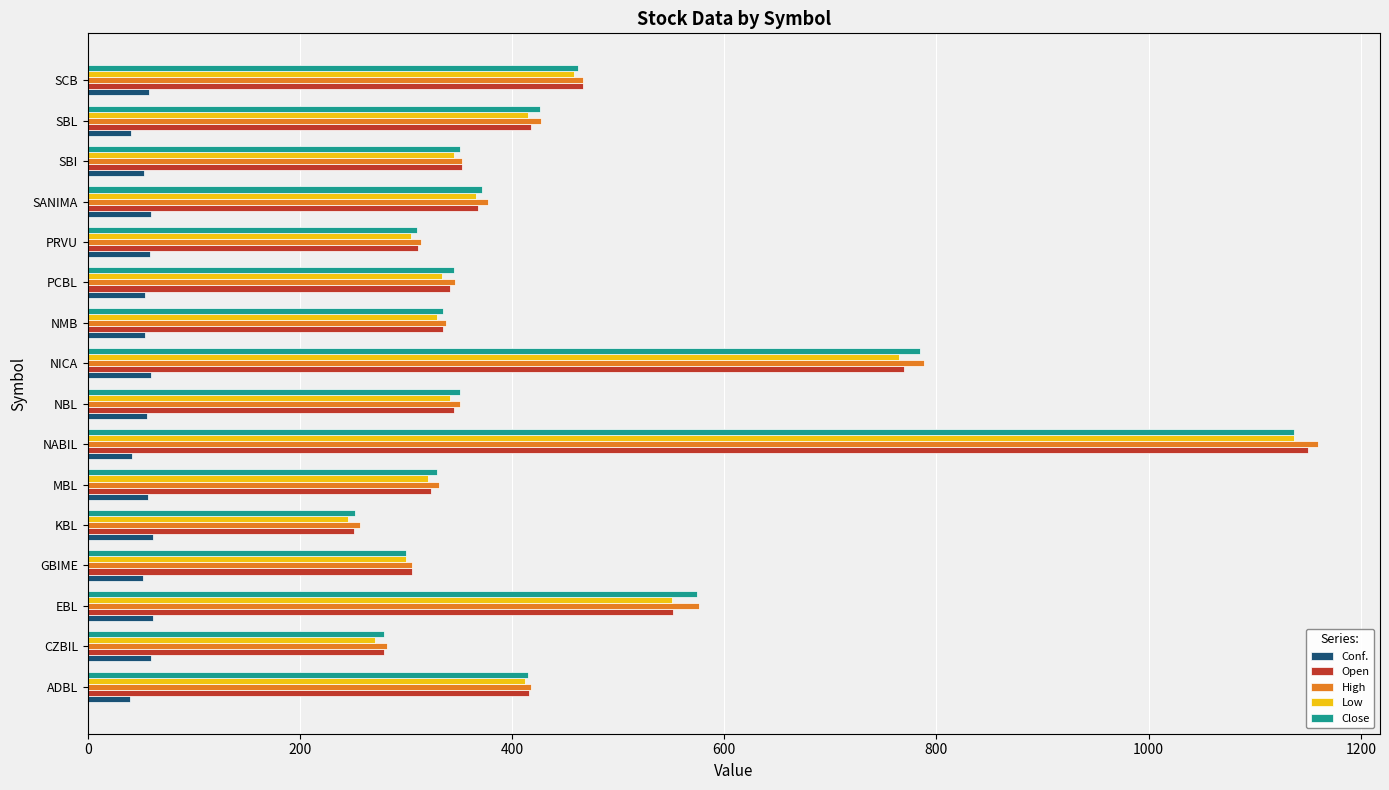

How many data points in High are above 352?

8